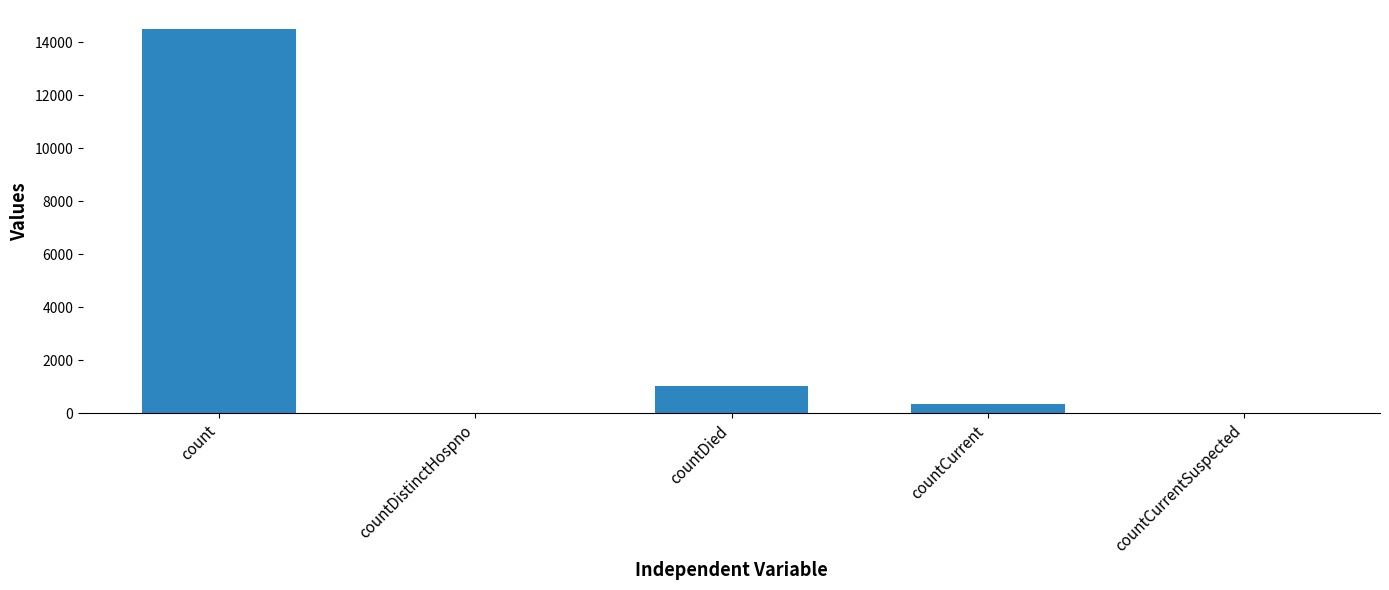

What is the sum of all values?

15866